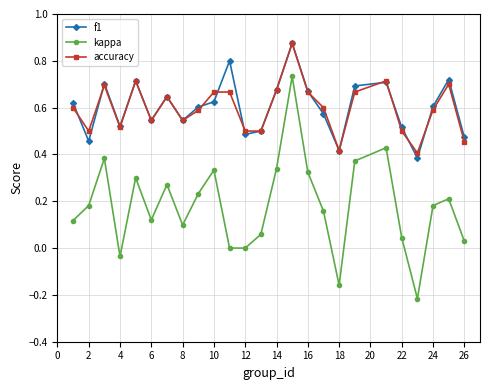

True or false: kappa has more than 1 interior local peaks.

True